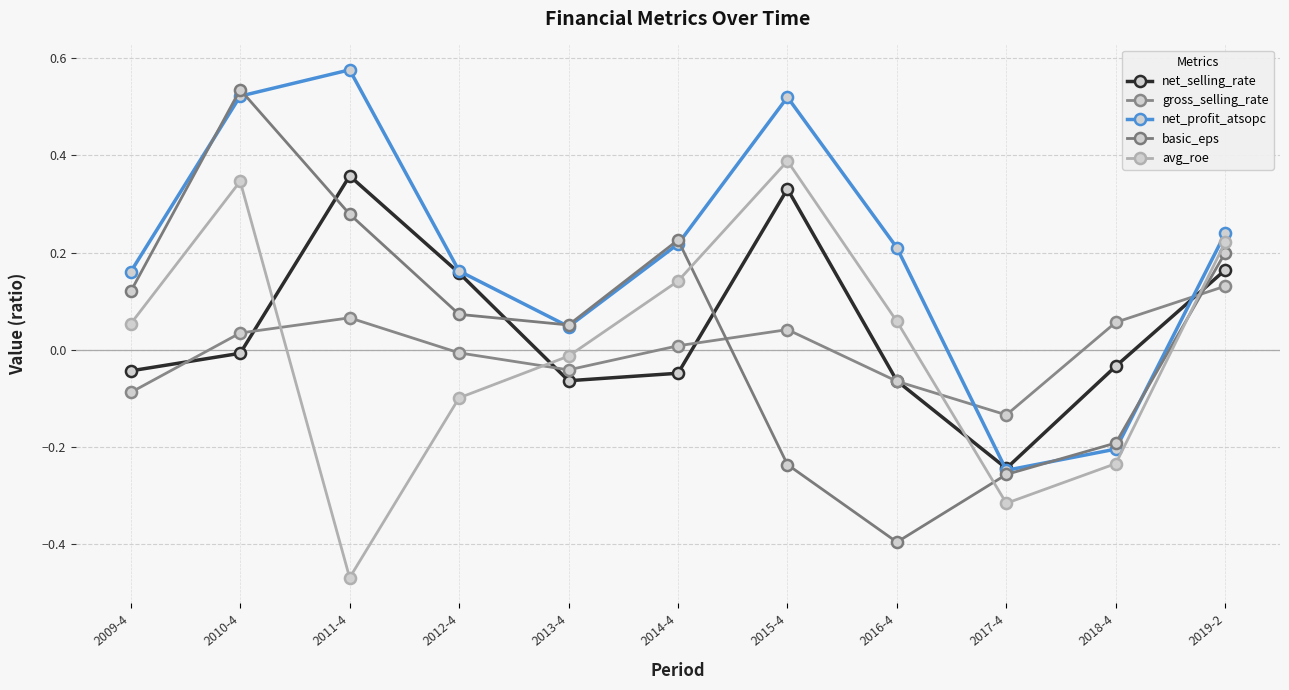

Is this an area chart (filled region under the line)?

No